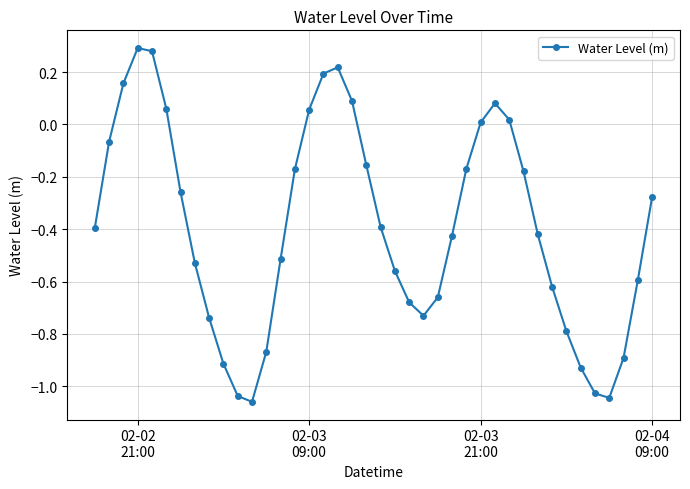

What is the sum of all values?

-15.6